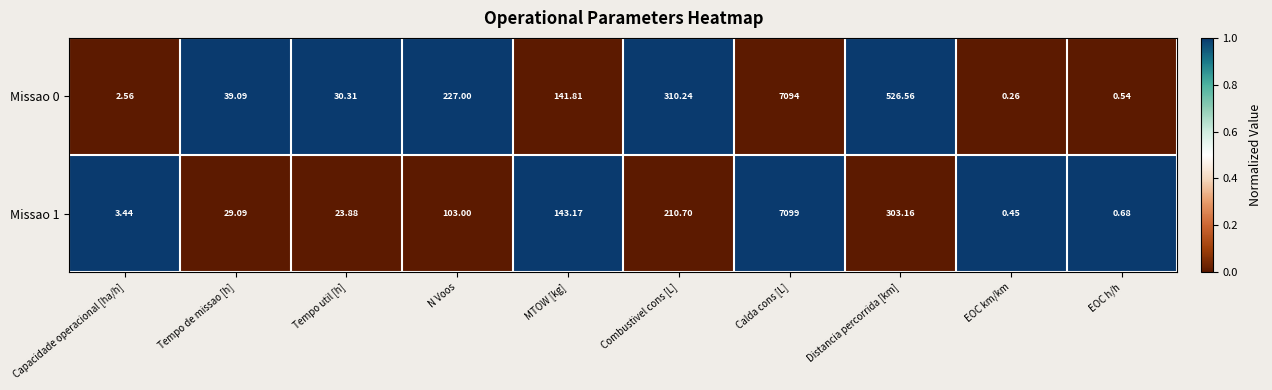

Where is Missao 0 nearest to the value 3547?

Distancia percorrida [km]